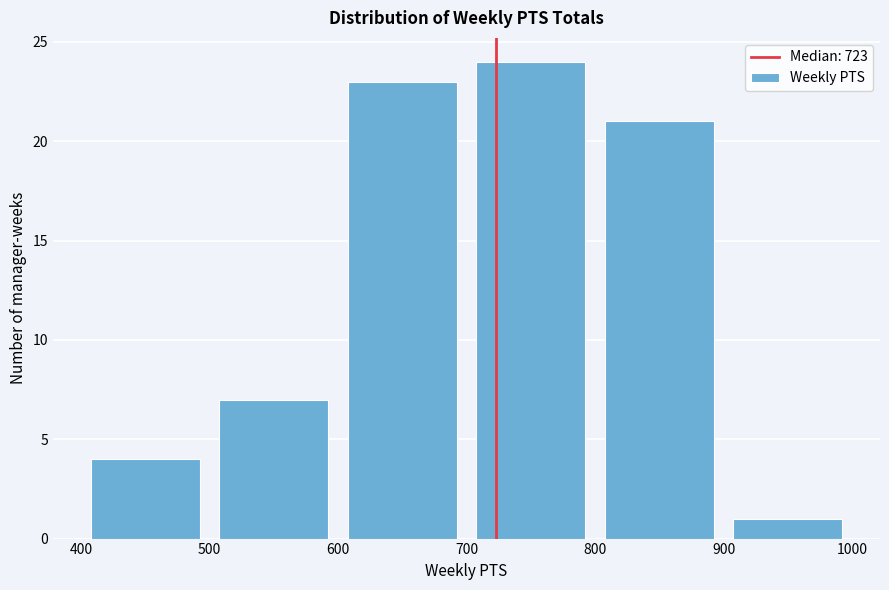

Which range on the x-axis has the tallest bar?

700 to 800